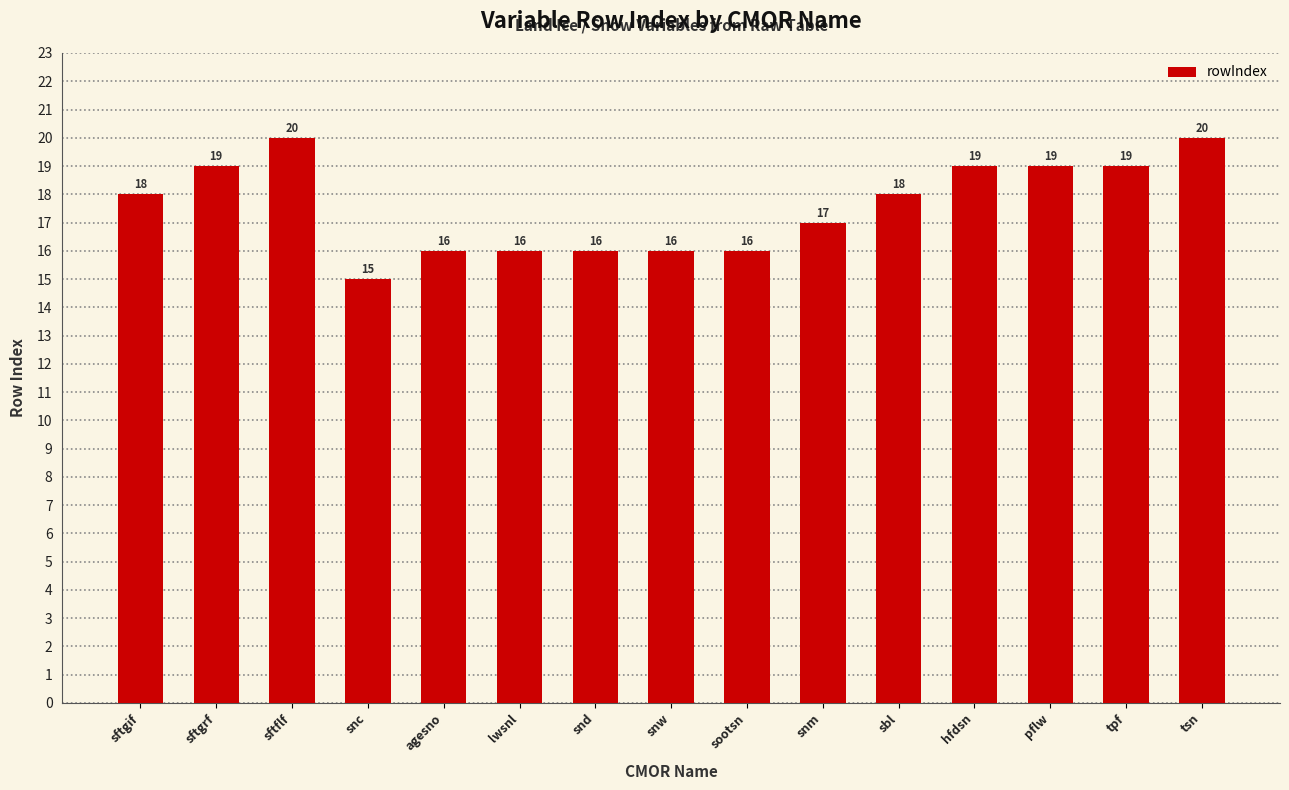

What value does the data have at pflw?

19